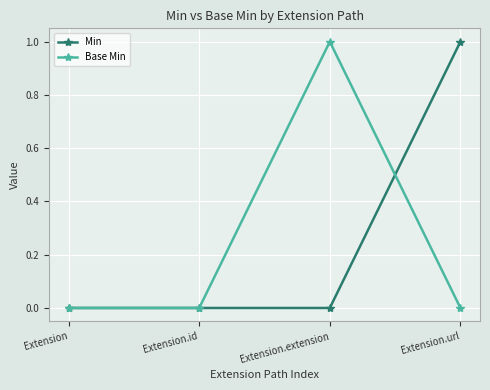

What are all the series names shown in the legend?

Min, Base Min